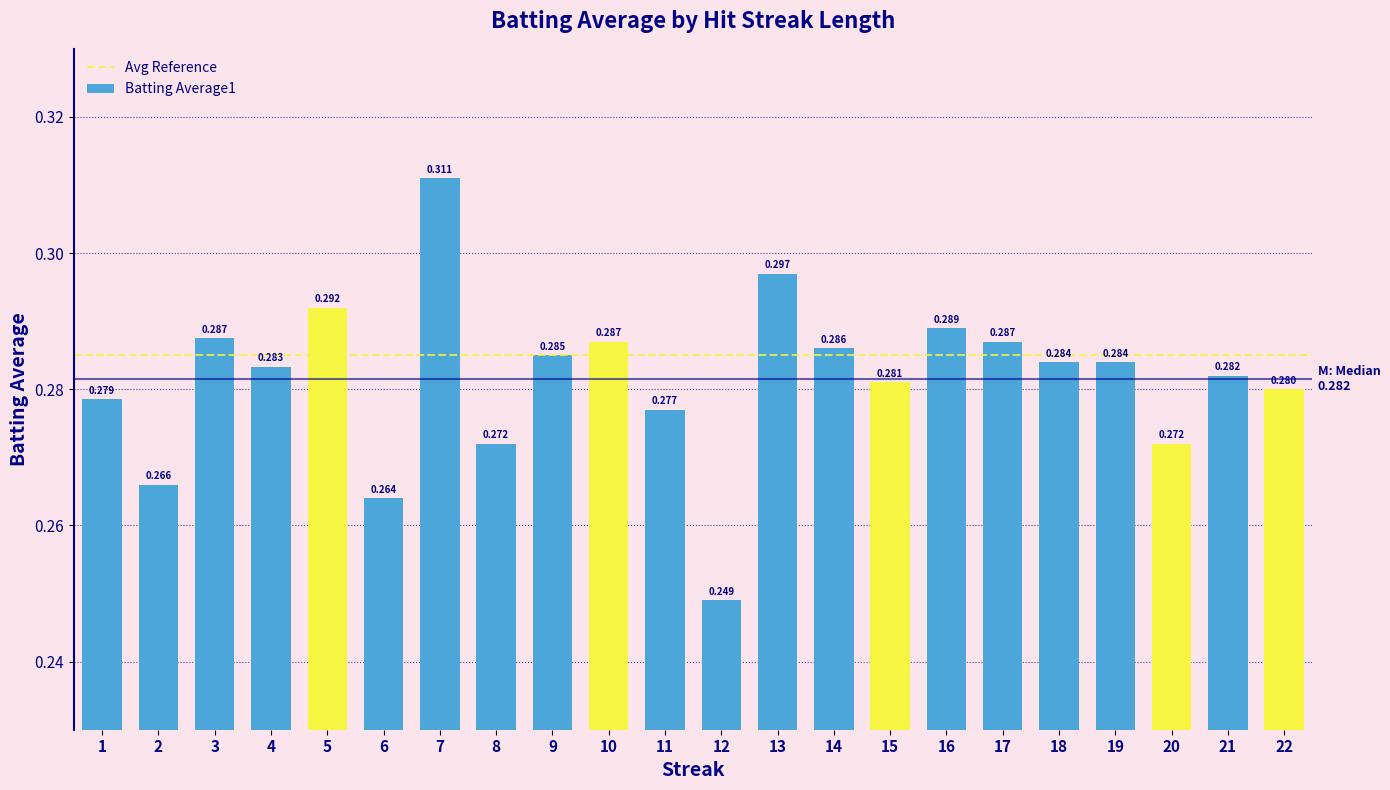

What is the maximum value shown in the chart?

0.3